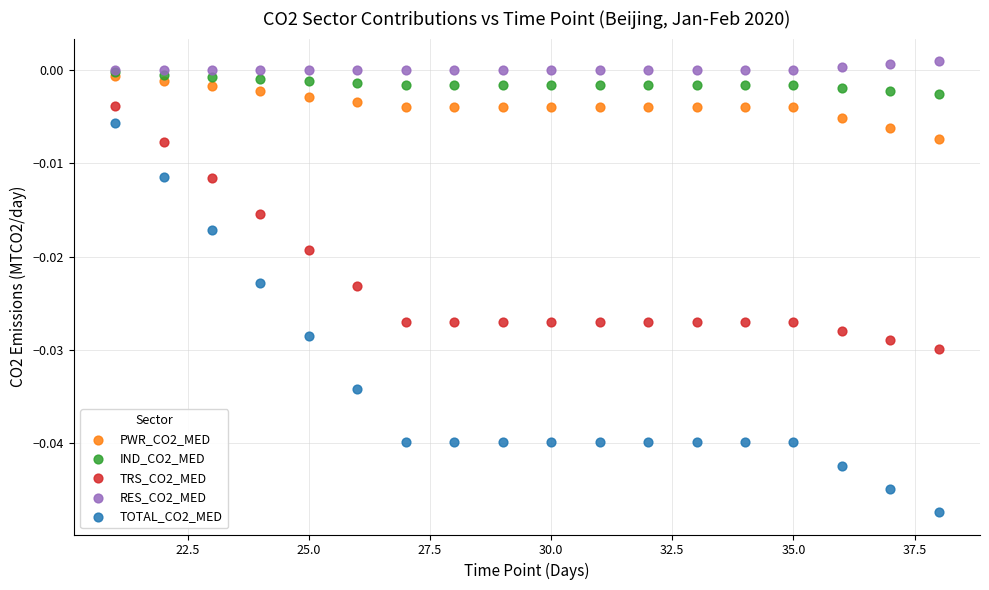

What are all the series names shown in the legend?

PWR_CO2_MED, IND_CO2_MED, TRS_CO2_MED, RES_CO2_MED, TOTAL_CO2_MED